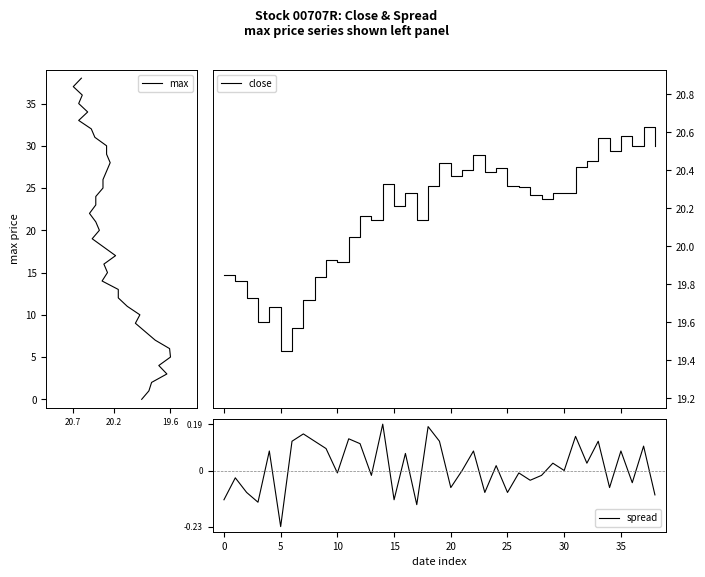

True or false: close and max cross at least once.

True